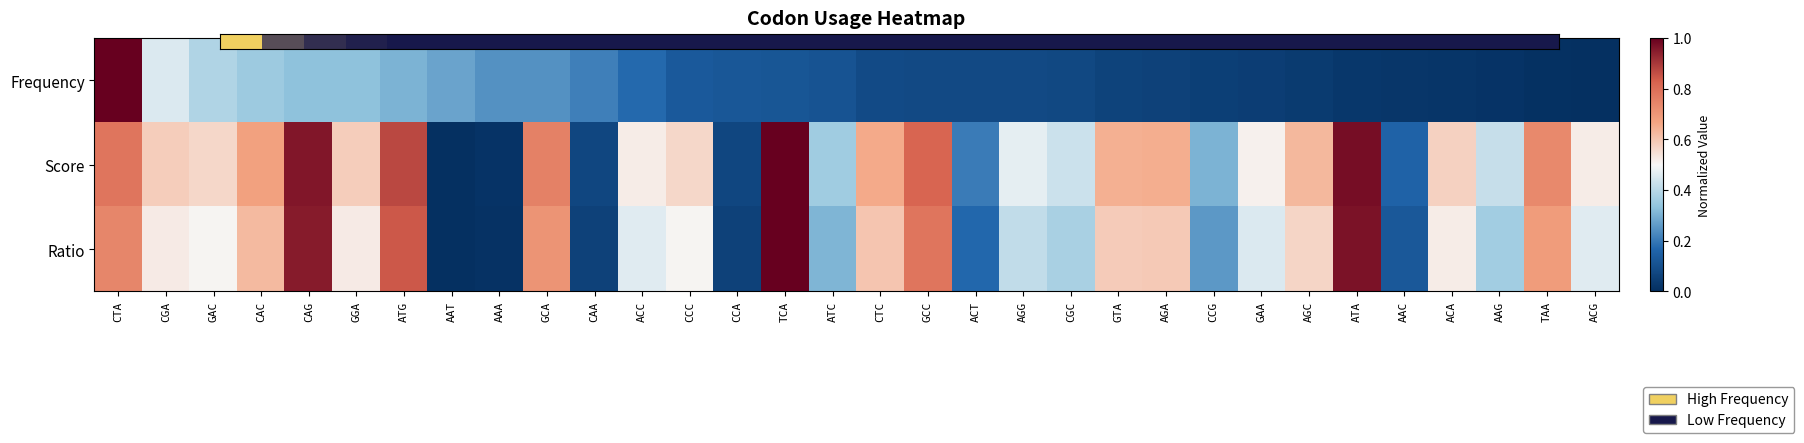

What is the greatest value displayed?

1.0